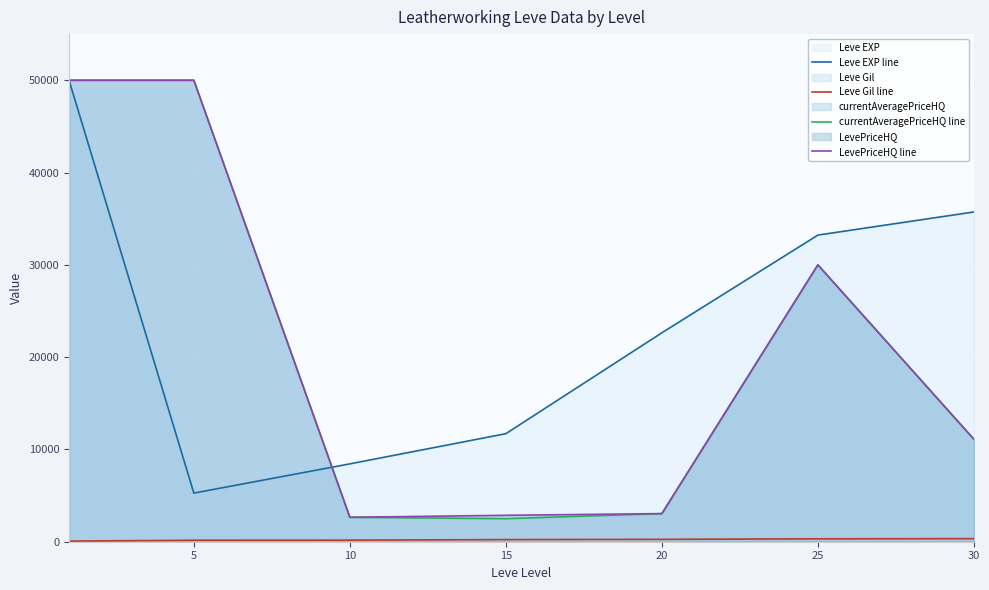

Which series has the largest total across all categories?

Leve EXP line